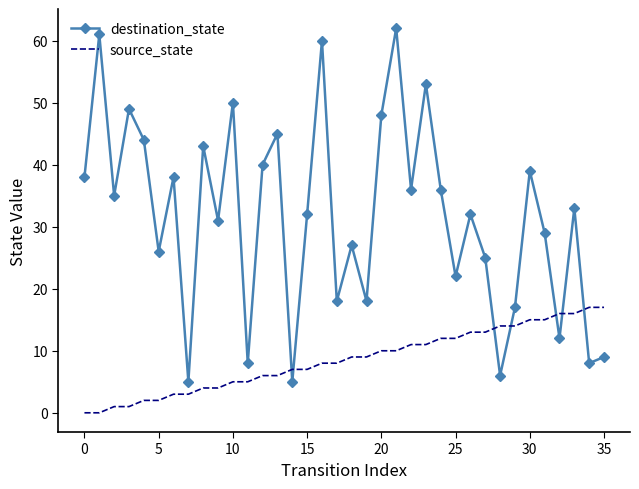

Reading right to left, extract all data points from this chart.

destination_state: 9	8	33	12	29	39	17	6	25	32	22	36	53	36	62	48	18	27	18	60	32	5	45	40	8	50	31	43	5	38	26	44	49	35	61	38
source_state: 17	17	16	16	15	15	14	14	13	13	12	12	11	11	10	10	9	9	8	8	7	7	6	6	5	5	4	4	3	3	2	2	1	1	0	0